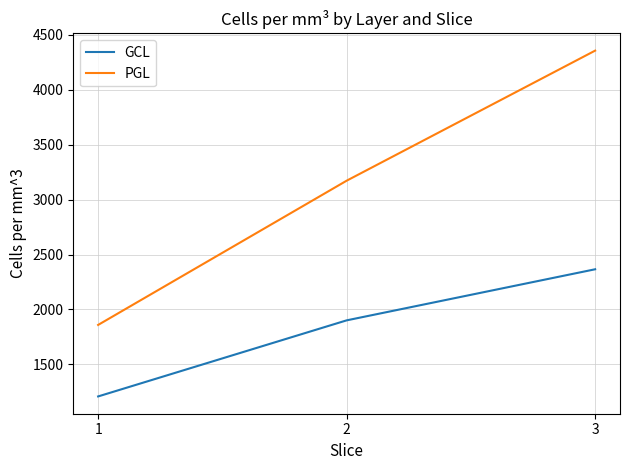

List the labels in order of PGL value, largest first.

3, 2, 1